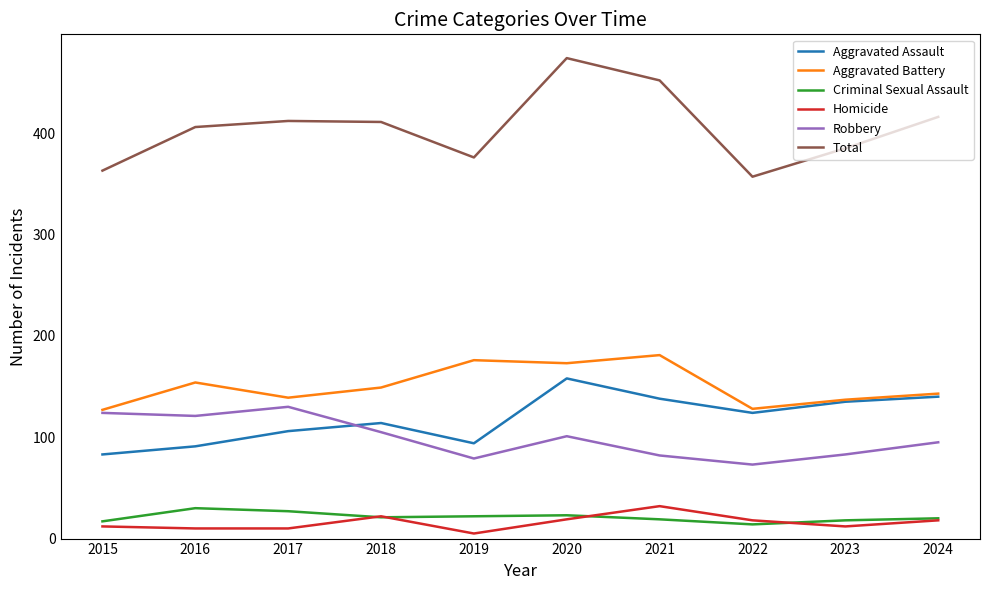

Count the number of data series in this chart.

6